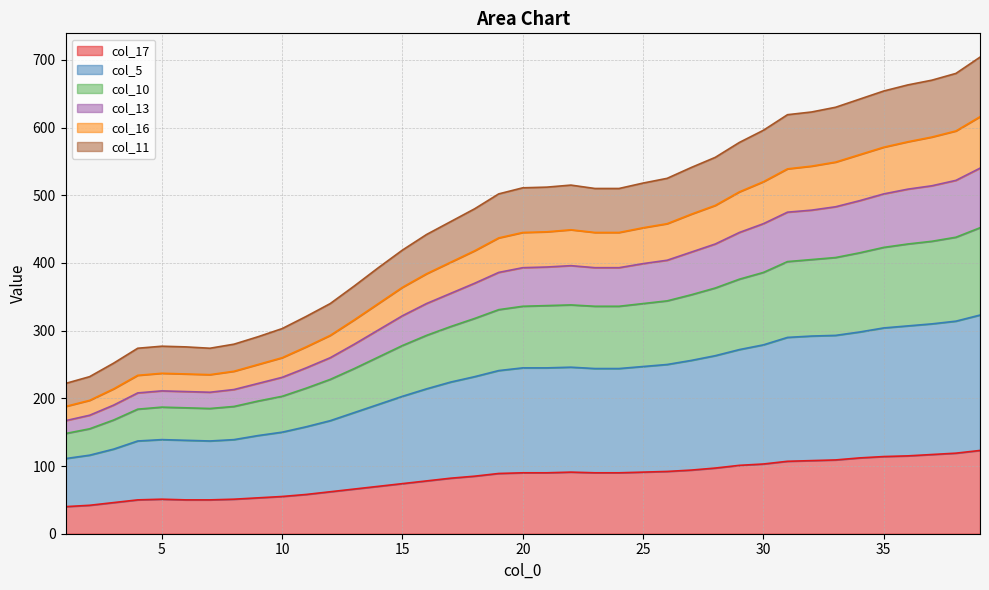

Is the value of col_5 at 24 greater than the value of col_10 at 38?

No